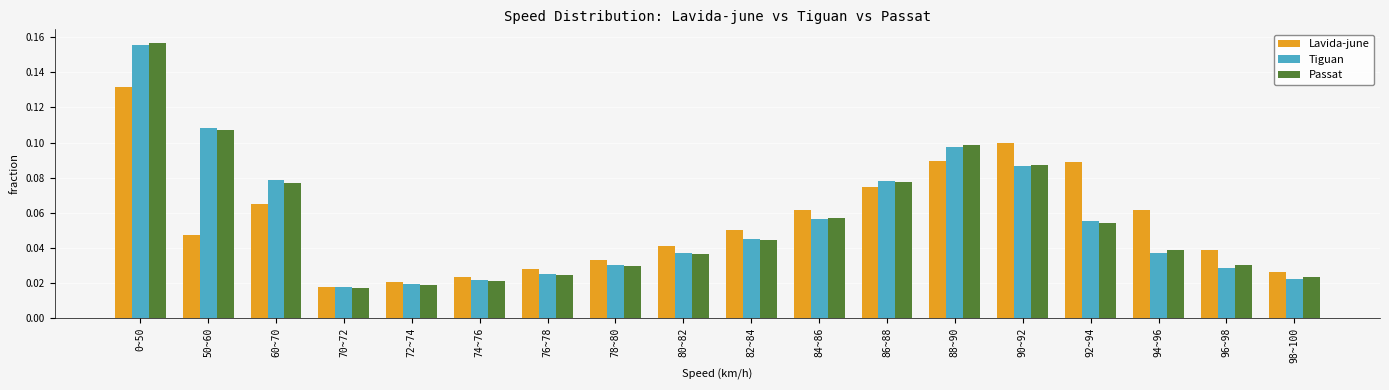

What are all the series names shown in the legend?

Lavida-june, Tiguan, Passat